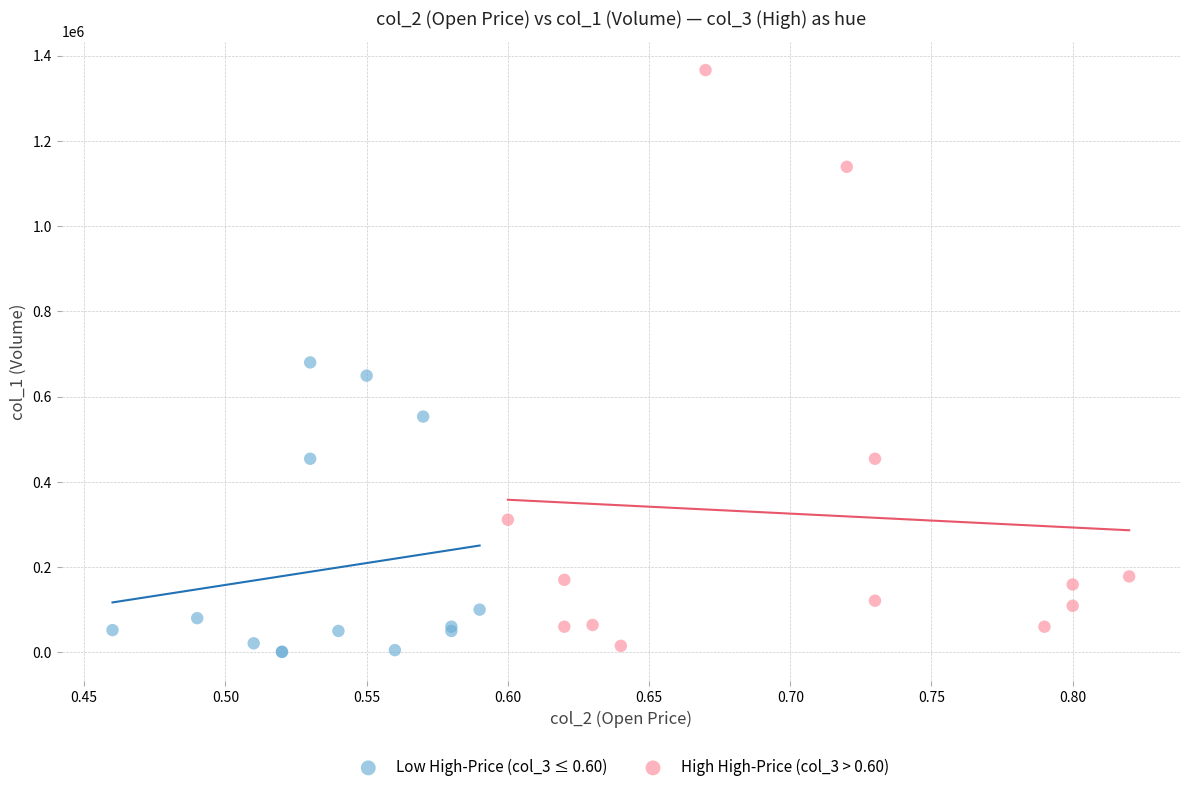

Which series reaches the minimum Y coordinate?

Low High-Price (col_3 ≤ 0.60)